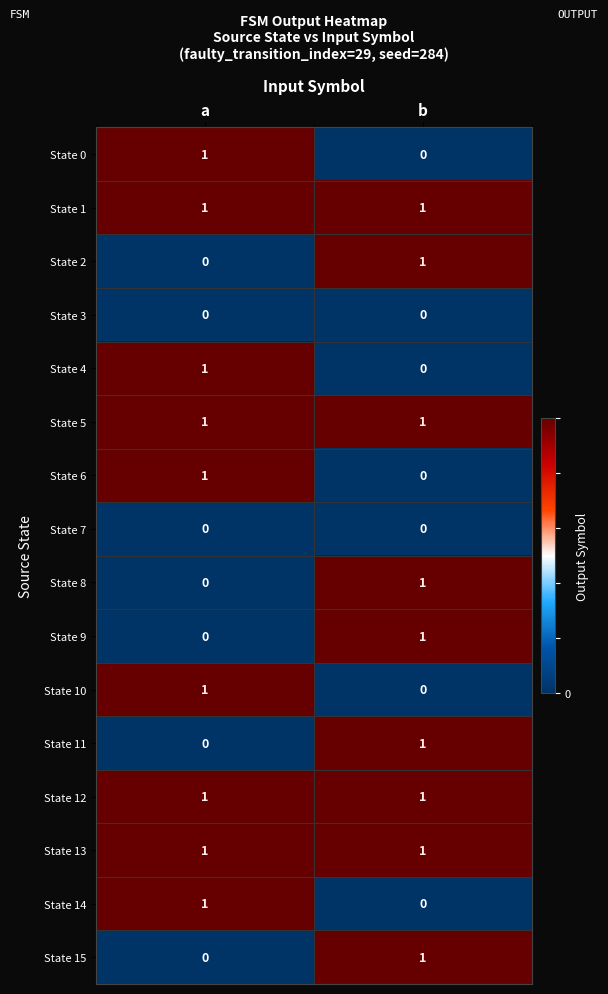

The State 12 series shows 1 at a. True or false?

True